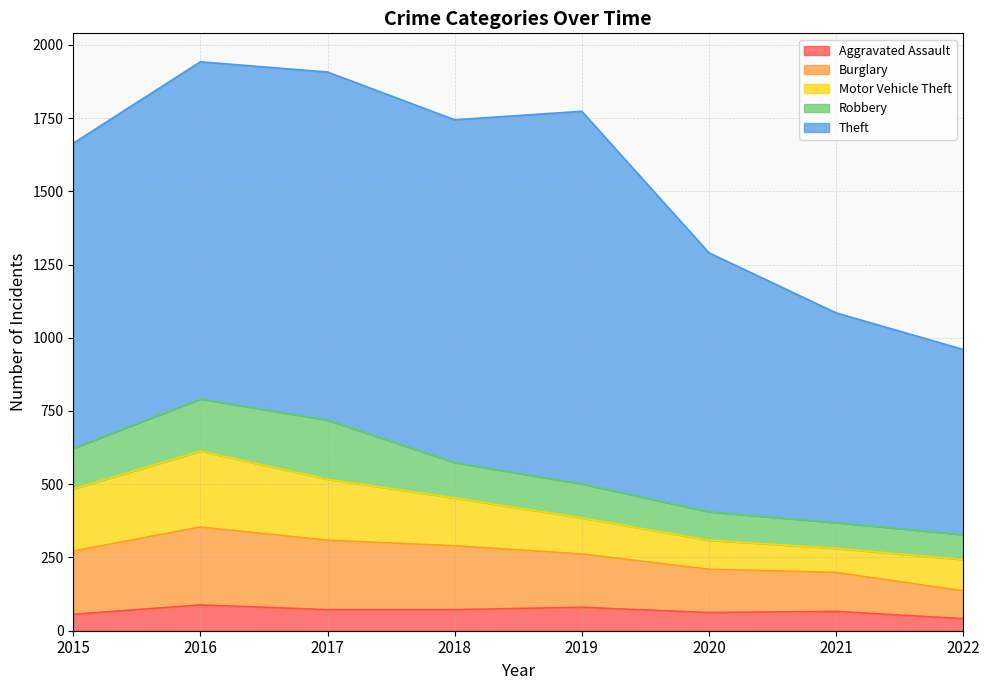

Which series has the largest range (max minus min)?

Theft